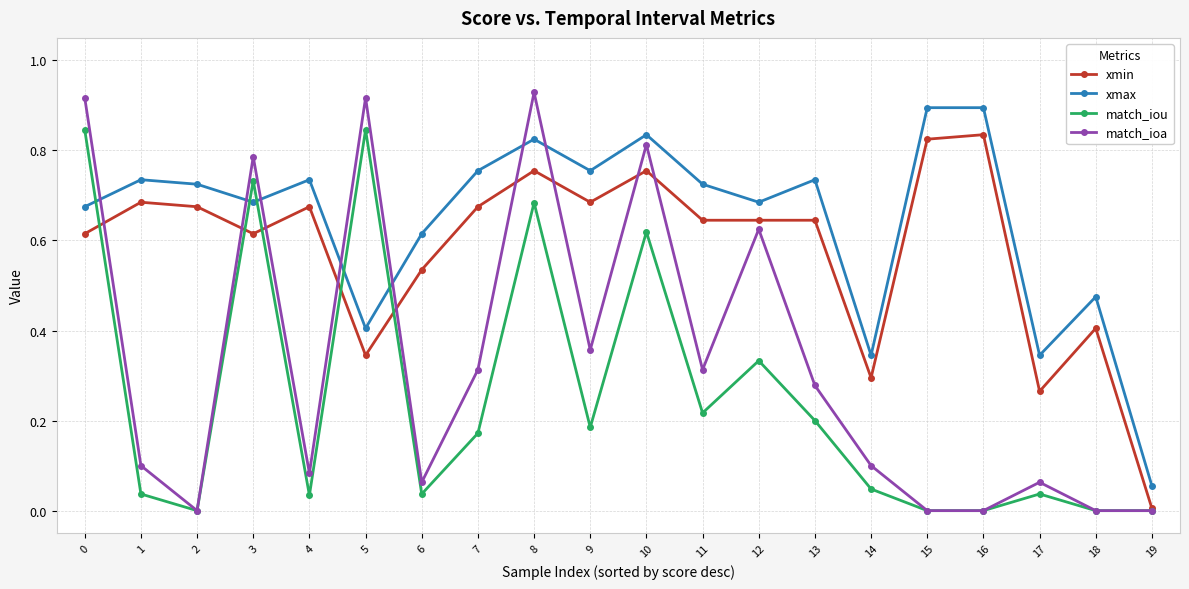

Between 18 and 19, which series saw the biggest shift?

xmax